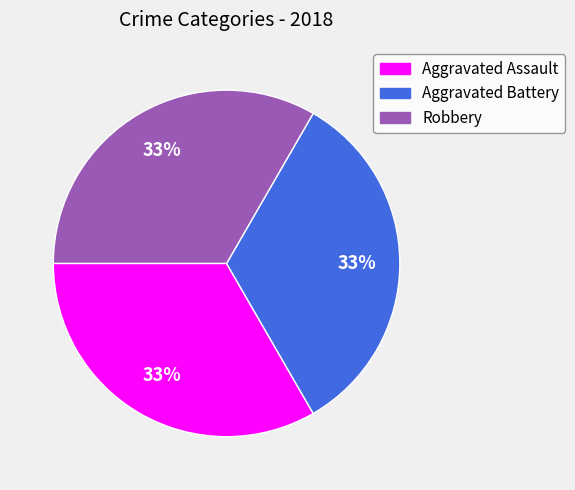

Is Robbery the majority of the pie?

No